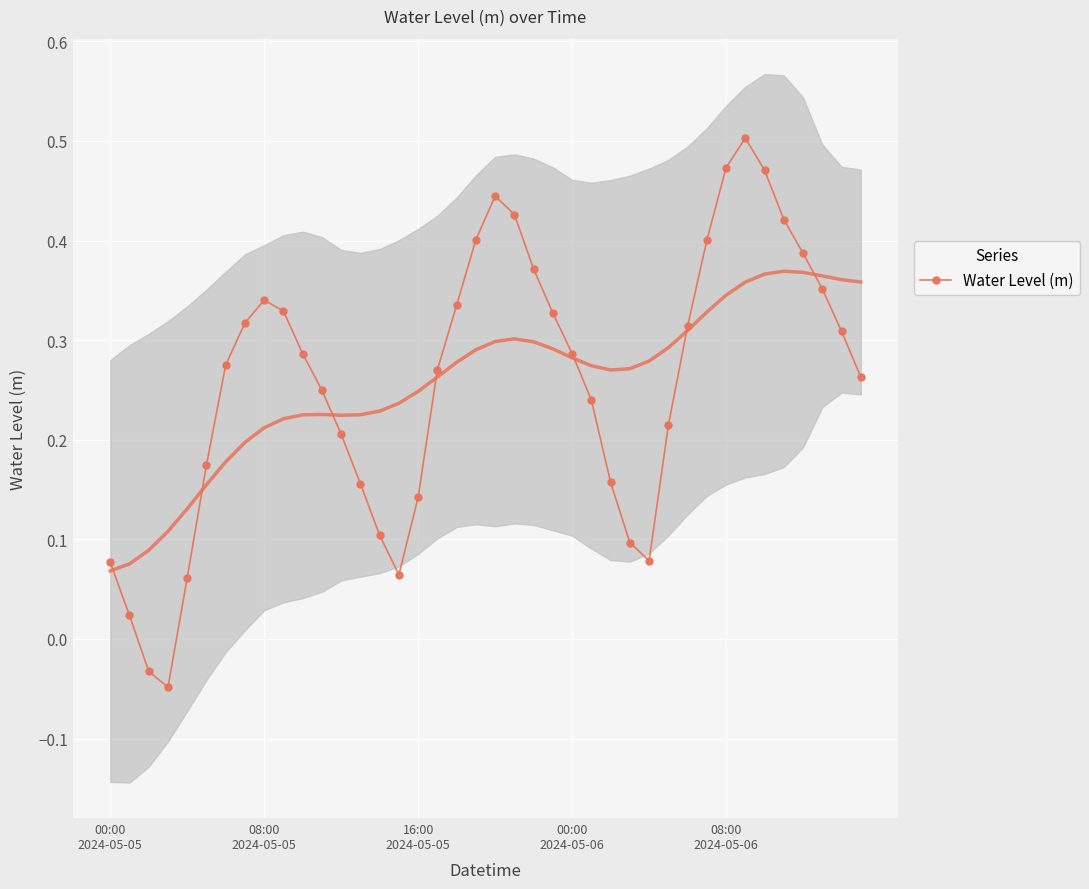

How many values are above zero?

38